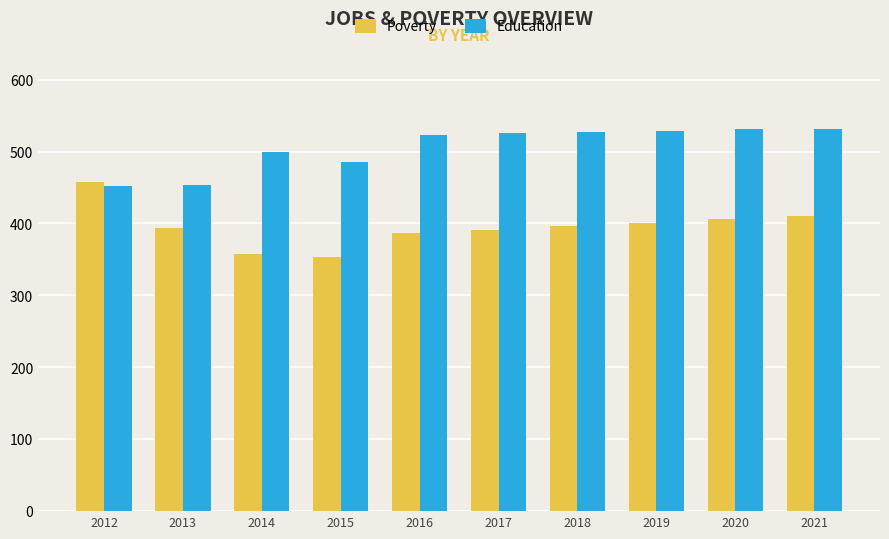

What are all the series names shown in the legend?

Poverty, Education